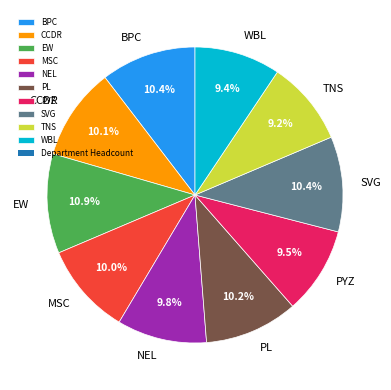

How many segments does this pie chart have?

10